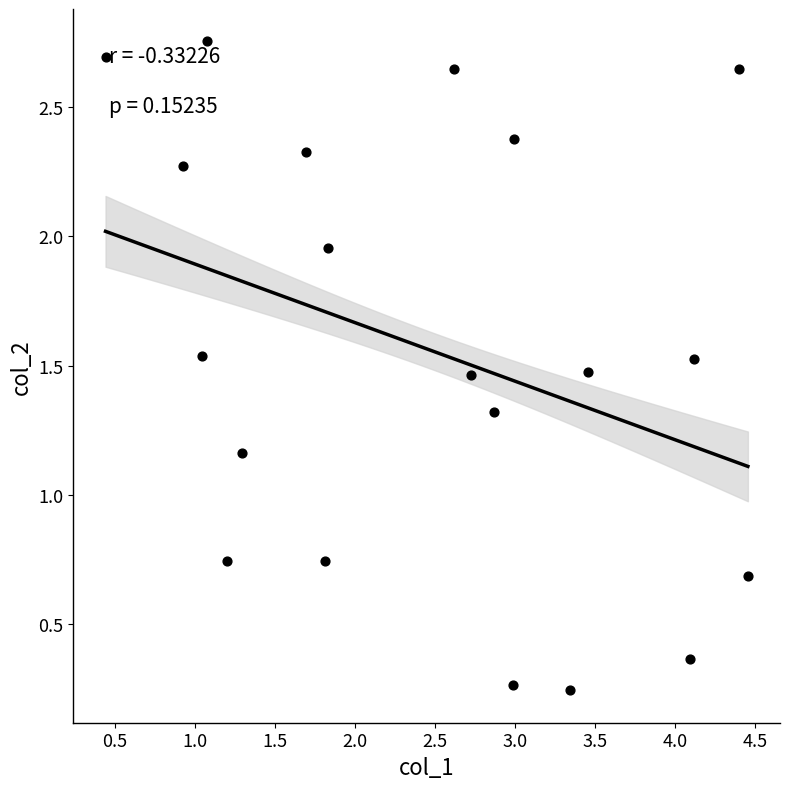

What is the range of X values (max minus min)?

4.0